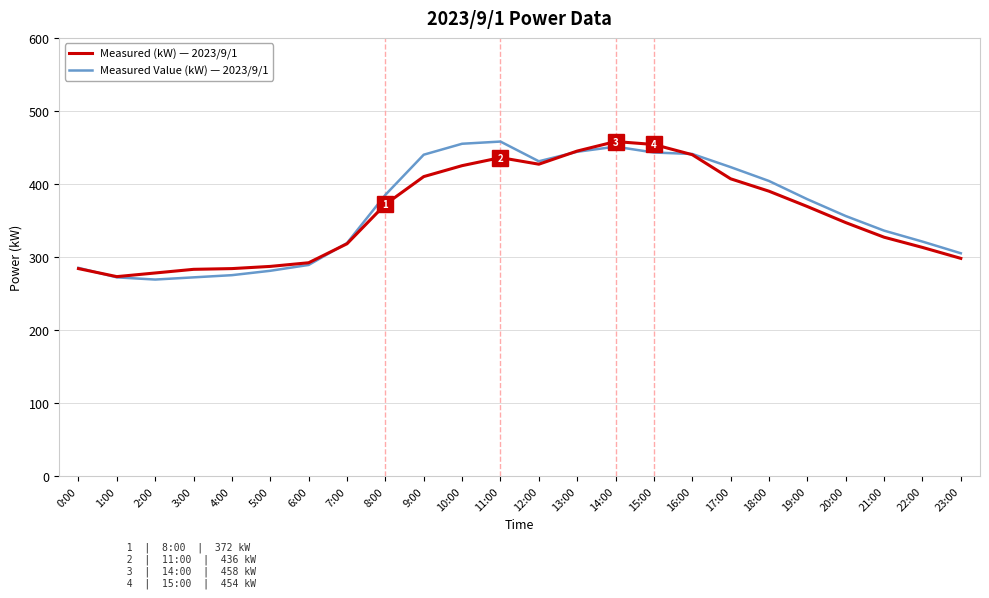

What is the minimum value shown in the chart?

269